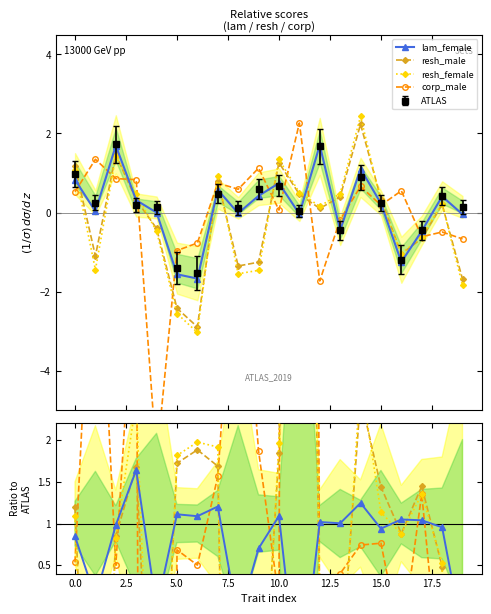

What is the label of the 12th point from the left?

11